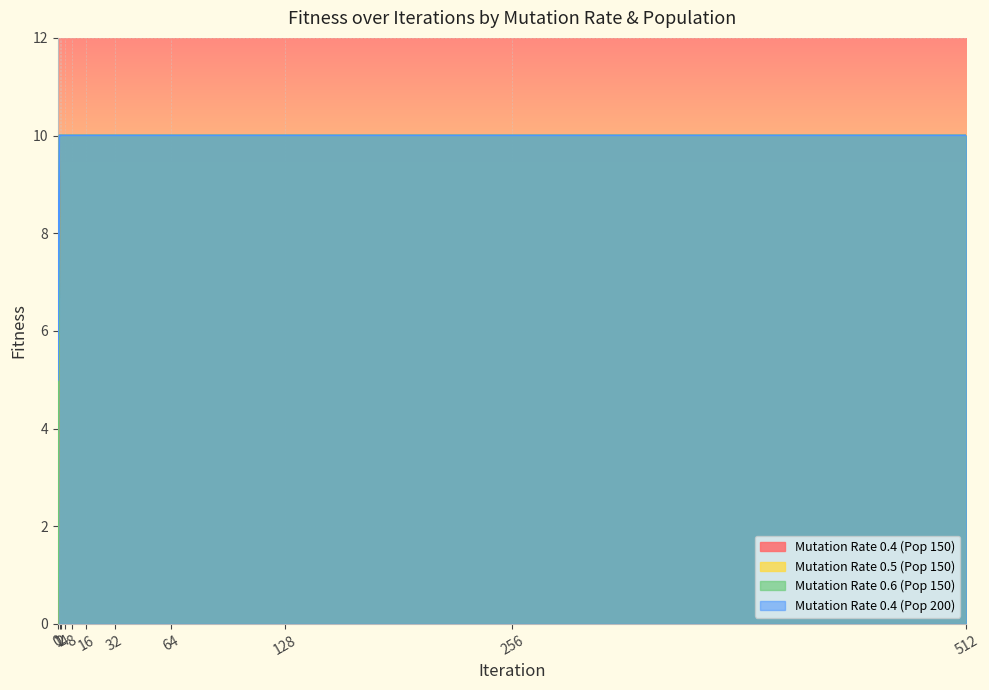

What is the sum of all Mutation Rate 0.5 (Pop 150) values?

107